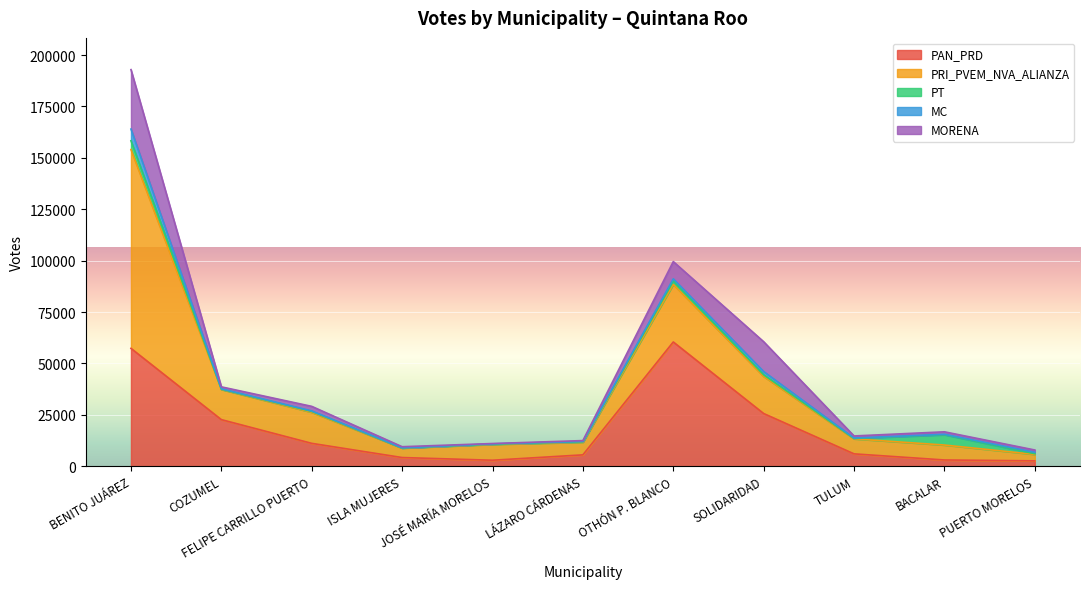

What is the total value across all series at SOLIDARIDAD?

60584